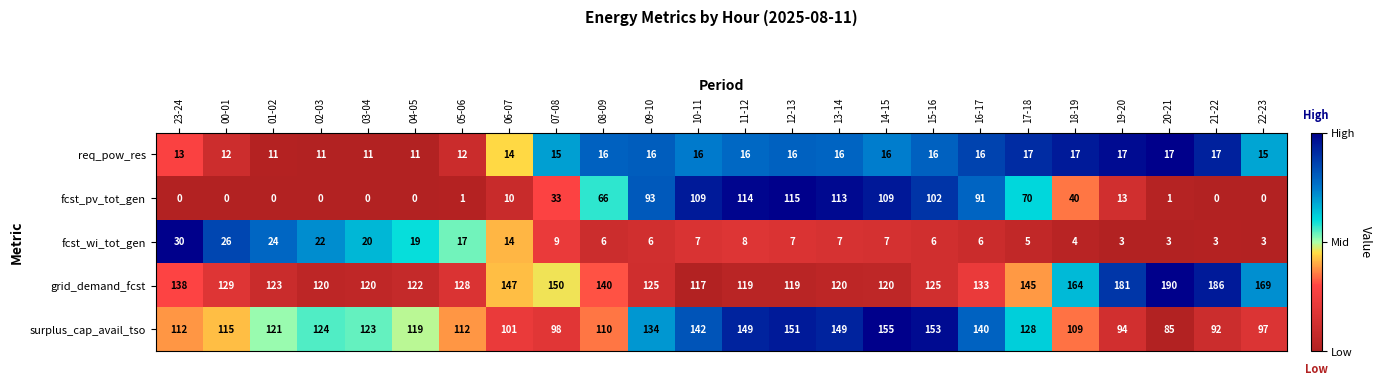

What is the minimum value for surplus_cap_avail_tso?

85